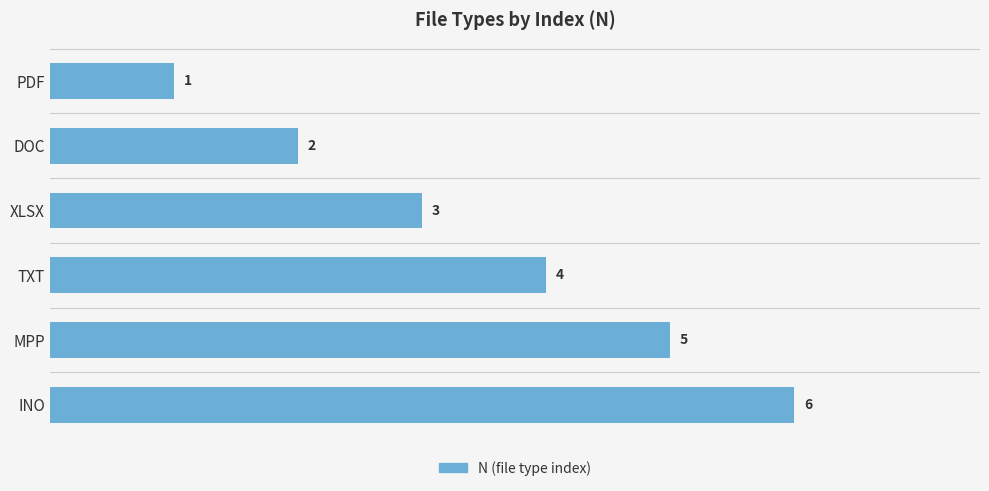

Approximately how many times larger is the value at TXT compared to DOC?

2.0